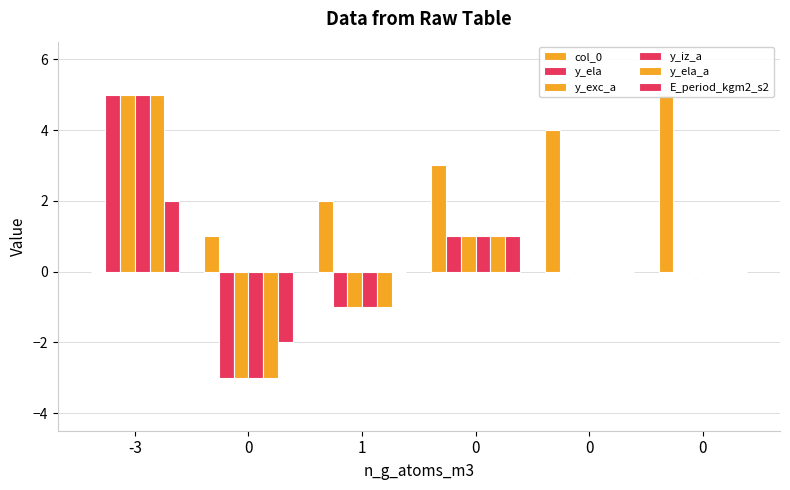

What is the approximate value of E_period_kgm2_s2 at 0?

-2